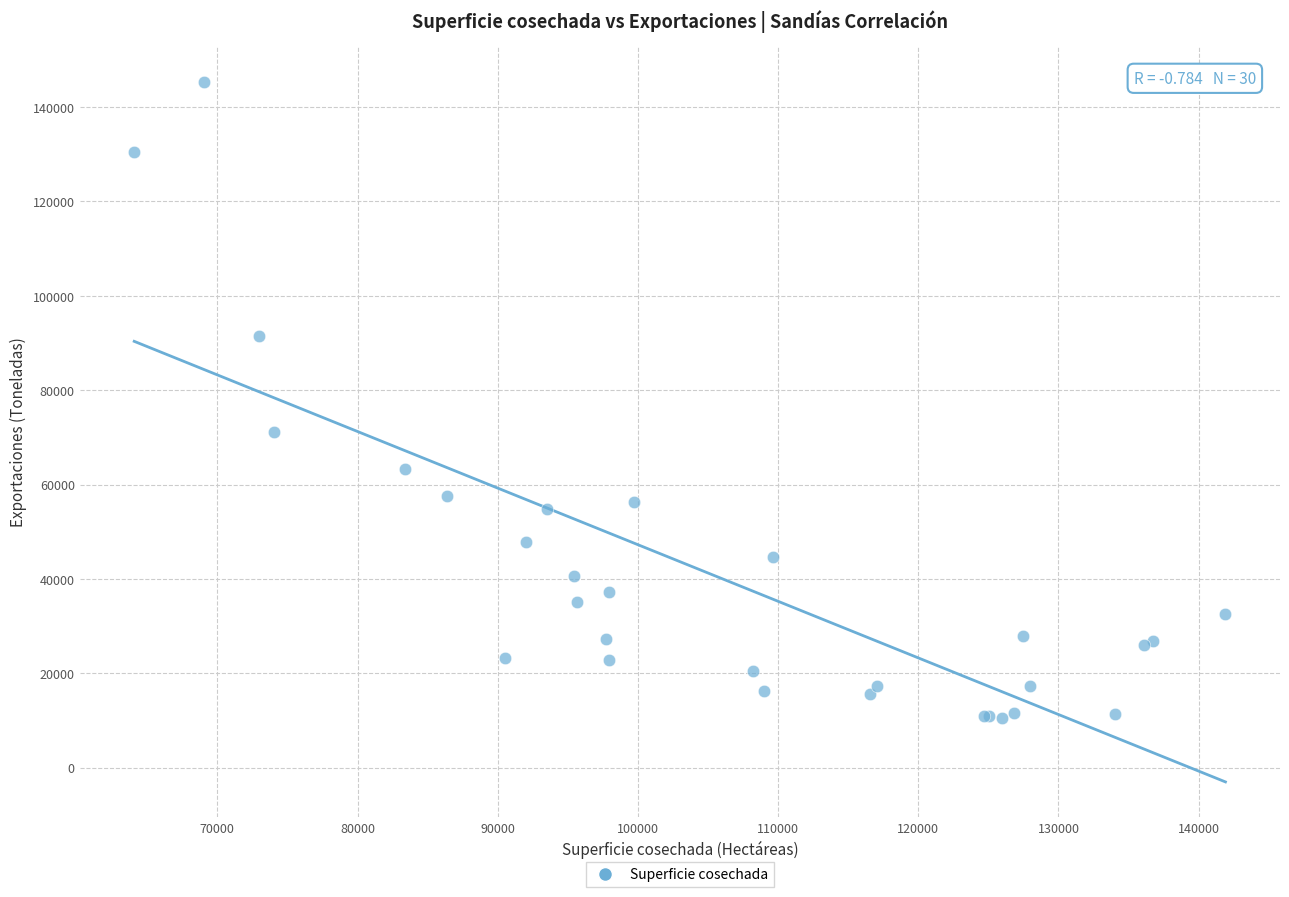

What Y value in the scatter plot is closest to 77916?

71184.0